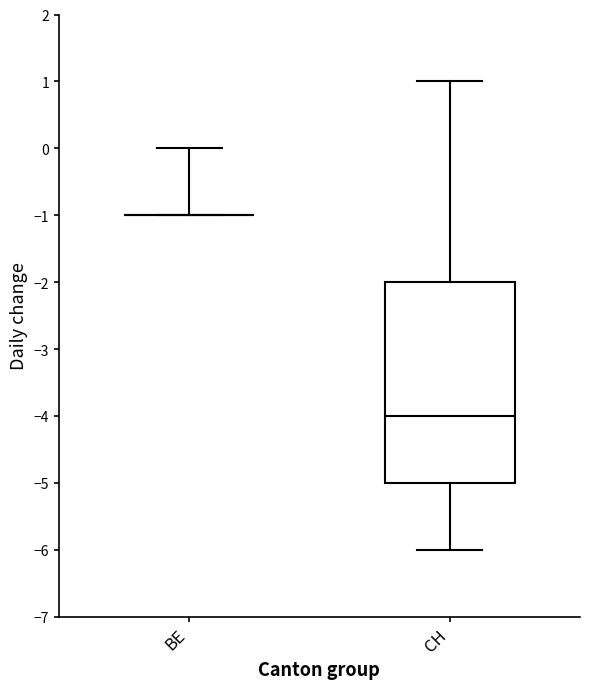

Where is the lower edge of the box for CH on the y-axis? The values are not printed on the chart, so give them approximately, as read against the axis.

-5